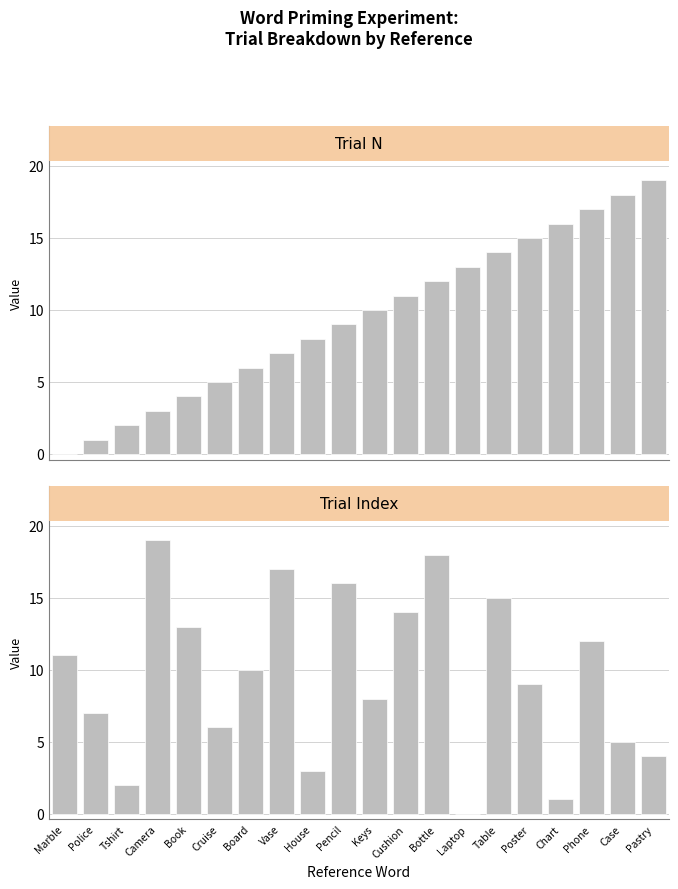

Reading left to right, list all the values displayed in this chart.

Trial N: Marble=0	Police=1	Tshirt=2	Camera=3	Book=4	Cruise=5	Board=6	Vase=7	House=8	Pencil=9	Keys=10	Cushion=11	Bottle=12	Laptop=13	Table=14	Poster=15	Chart=16	Phone=17	Case=18	Pastry=19
Trial Index: Marble=11	Police=7	Tshirt=2	Camera=19	Book=13	Cruise=6	Board=10	Vase=17	House=3	Pencil=16	Keys=8	Cushion=14	Bottle=18	Laptop=0	Table=15	Poster=9	Chart=1	Phone=12	Case=5	Pastry=4